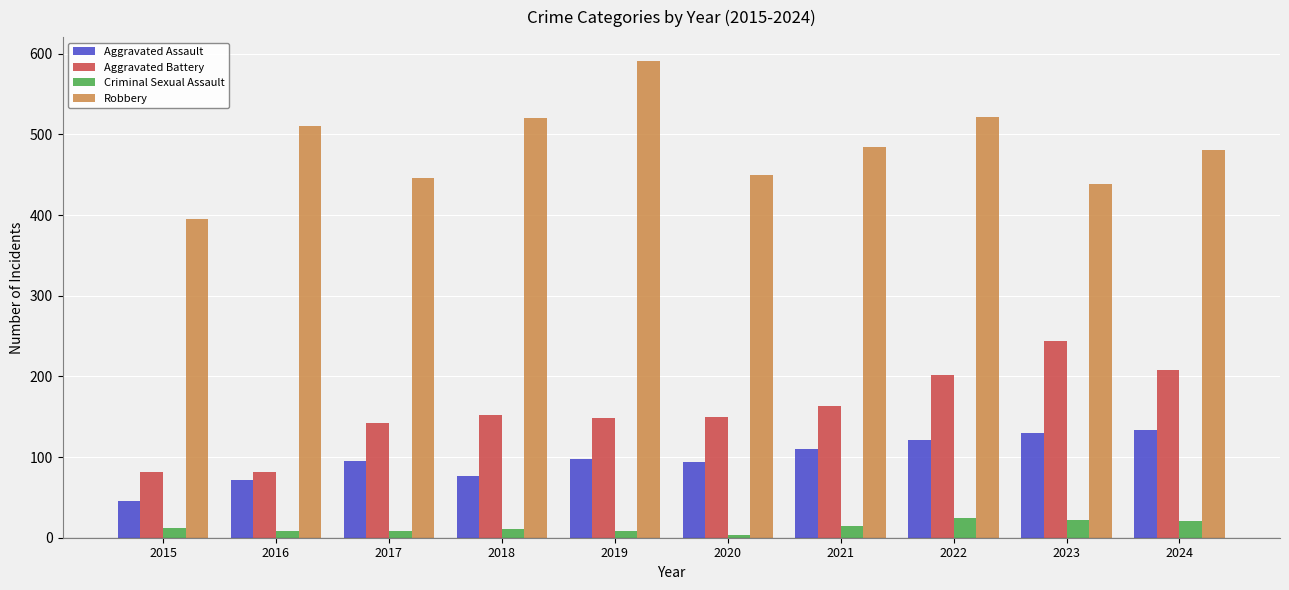

The Aggravated Battery series shows 163 at 2021. True or false?

True